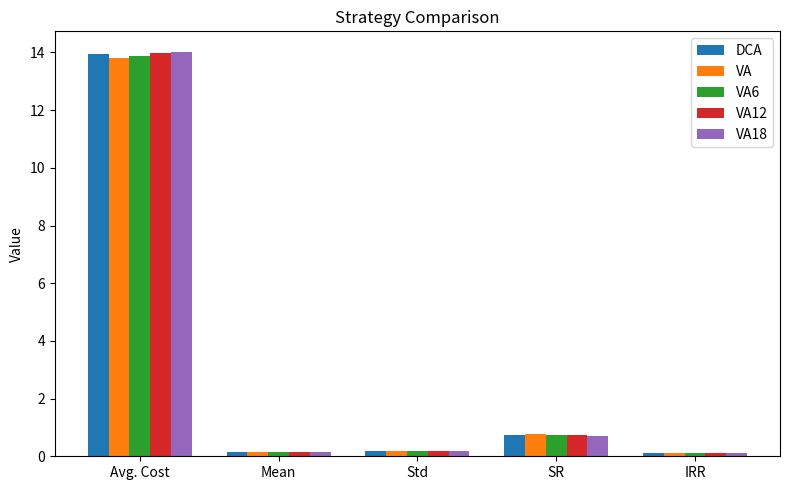

What is the label of the 5th bar from the left?

IRR